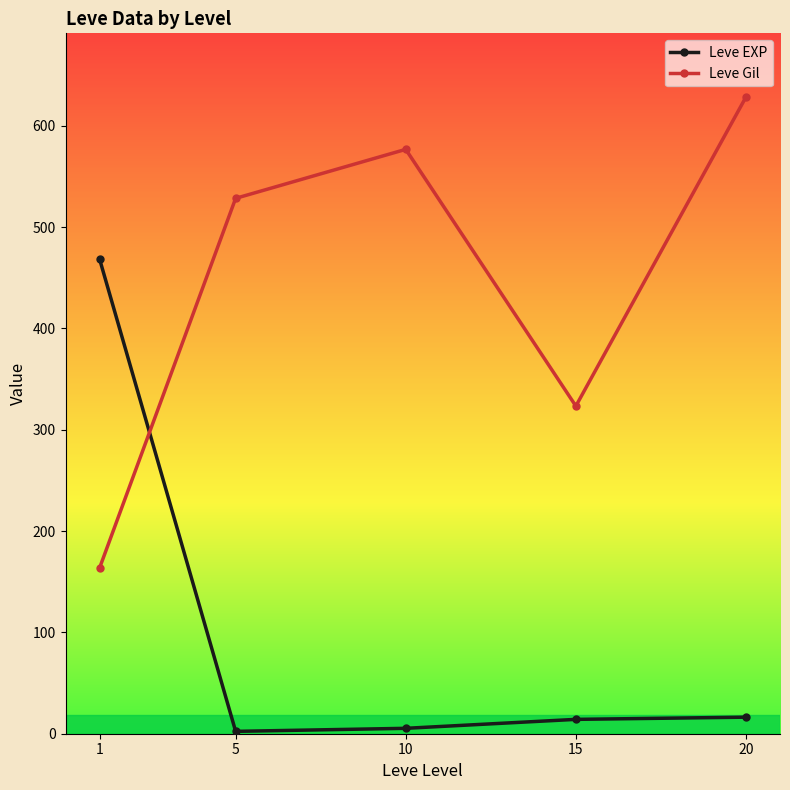

Is it true that Leve Gil equals 576.7 at 10?

True